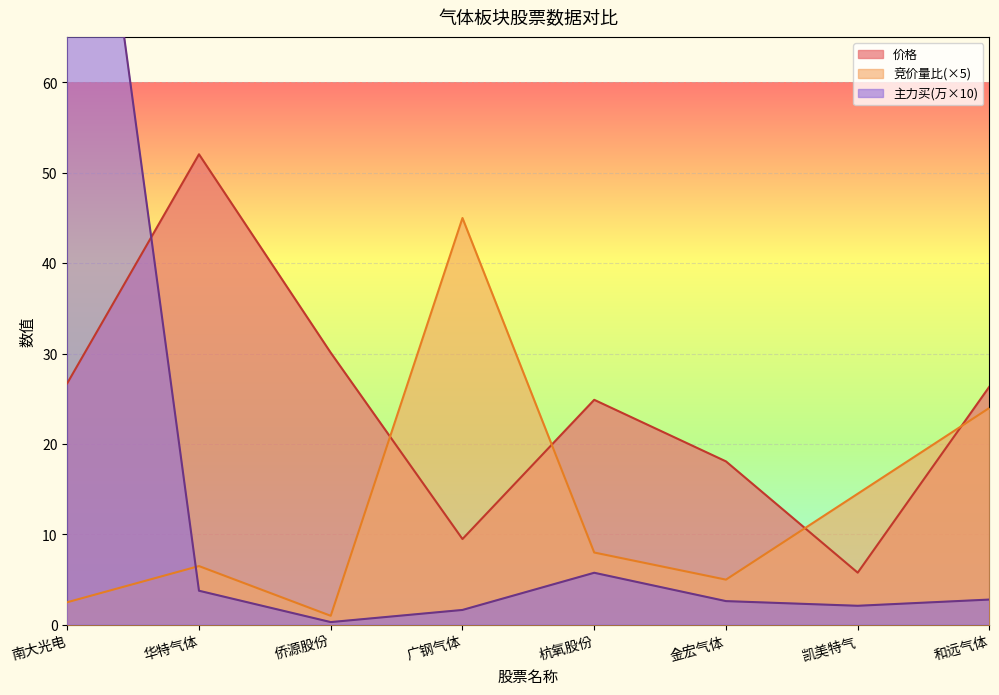

At how many categories does at least one series exceed 46?

2